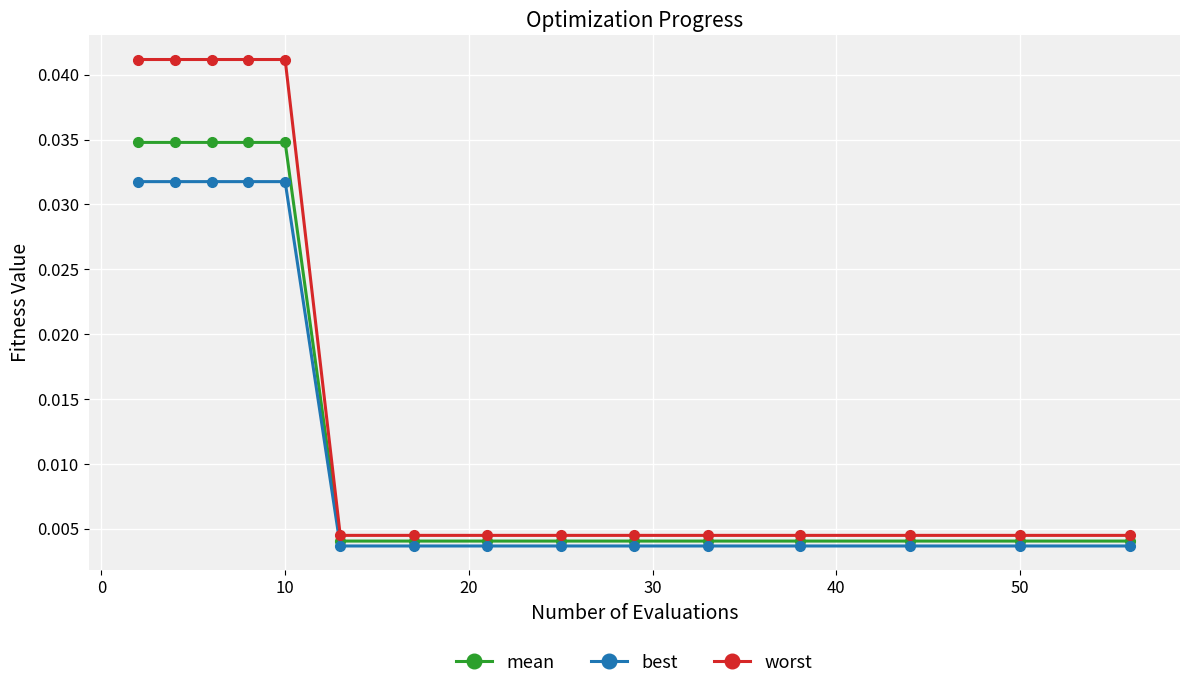

Which series has the largest range (max minus min)?

worst